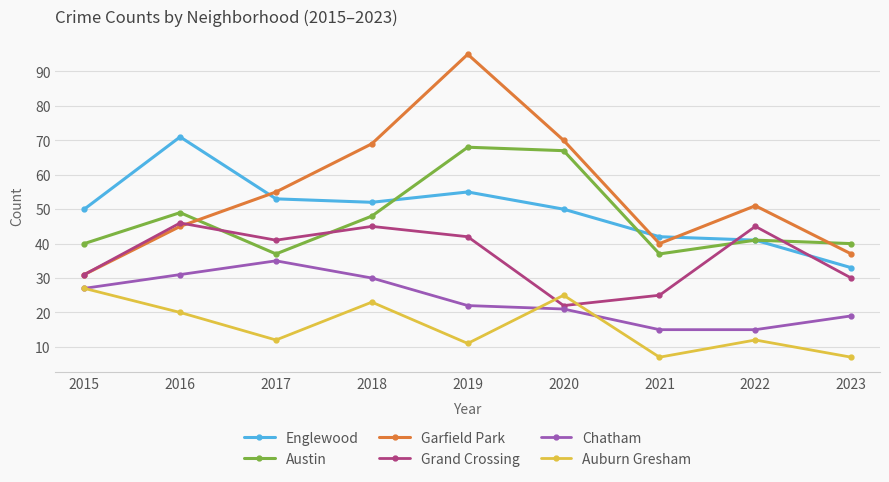

True or false: Chatham and Garfield Park intersect in this chart.

False